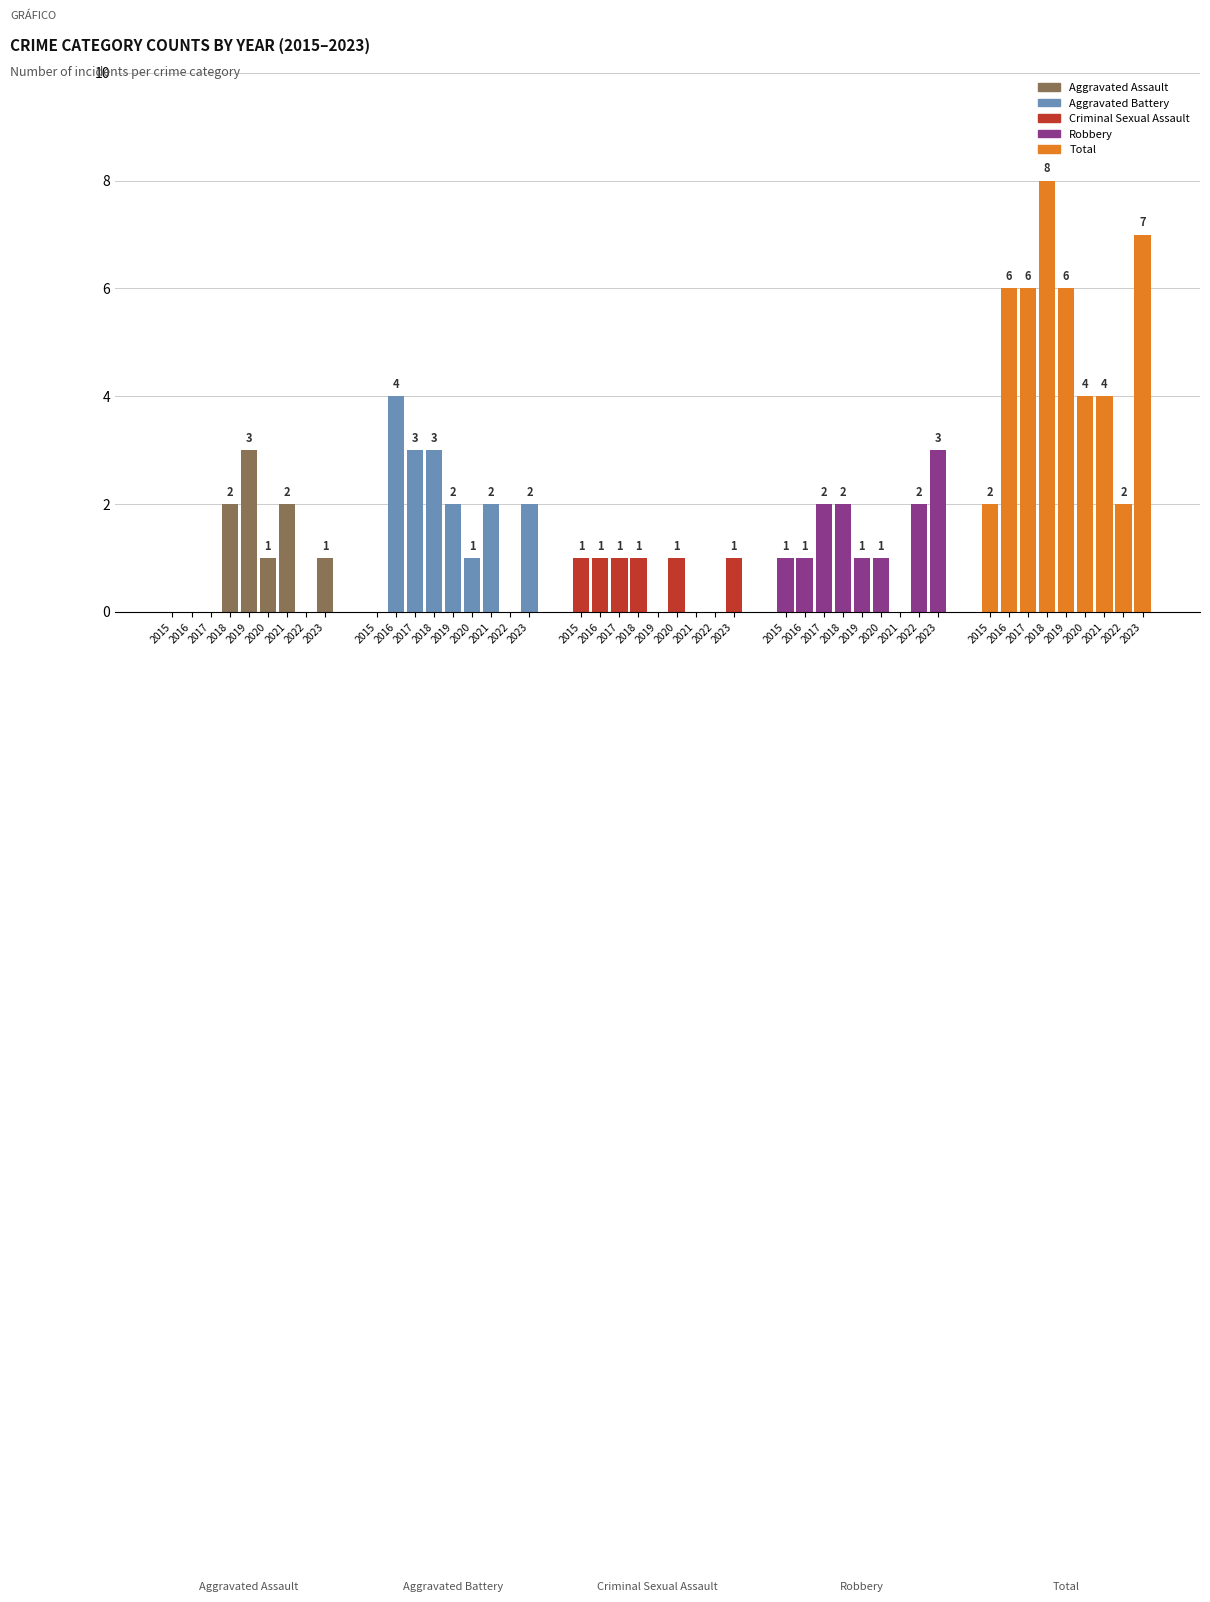

Where is Aggravated Battery nearest to the value 2?

2019